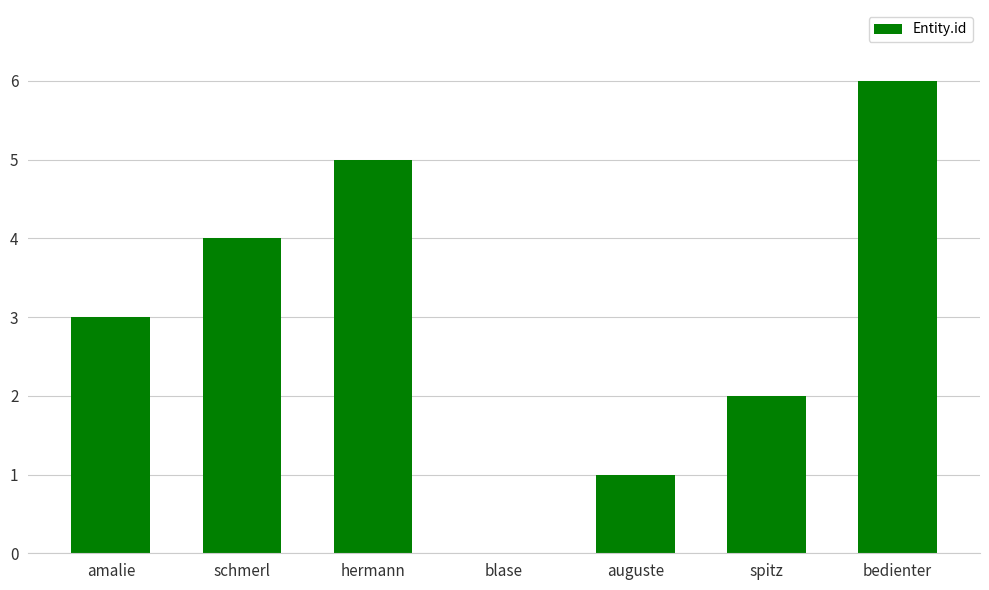

Is it true that the value at blase is 2?

False